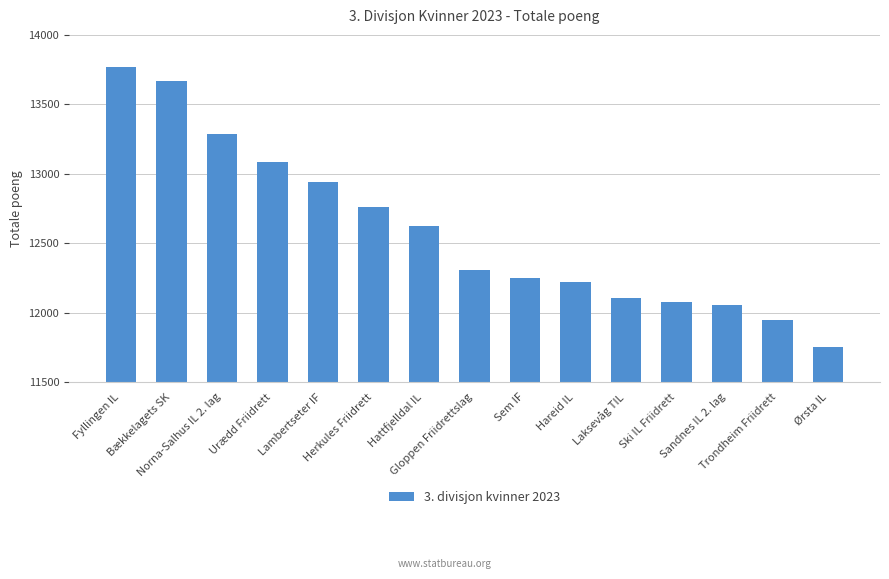

Reading left to right, transcribe all the data shown in this chart.

Fyllingen IL=13769	Bækkelagets SK=13667	Norna-Salhus IL 2. lag=13289	Urædd Friidrett=13087	Lambertseter IF=12939	Herkules Friidrett=12764	Hattfjelldal IL=12623	Gloppen Friidrettslag=12304	Sem IF=12253	Hareid IL=12221	Laksevåg TIL=12108	Ski IL Friidrett=12077	Sandnes IL 2. lag=12053	Trondheim Friidrett=11944	Ørsta IL=11755